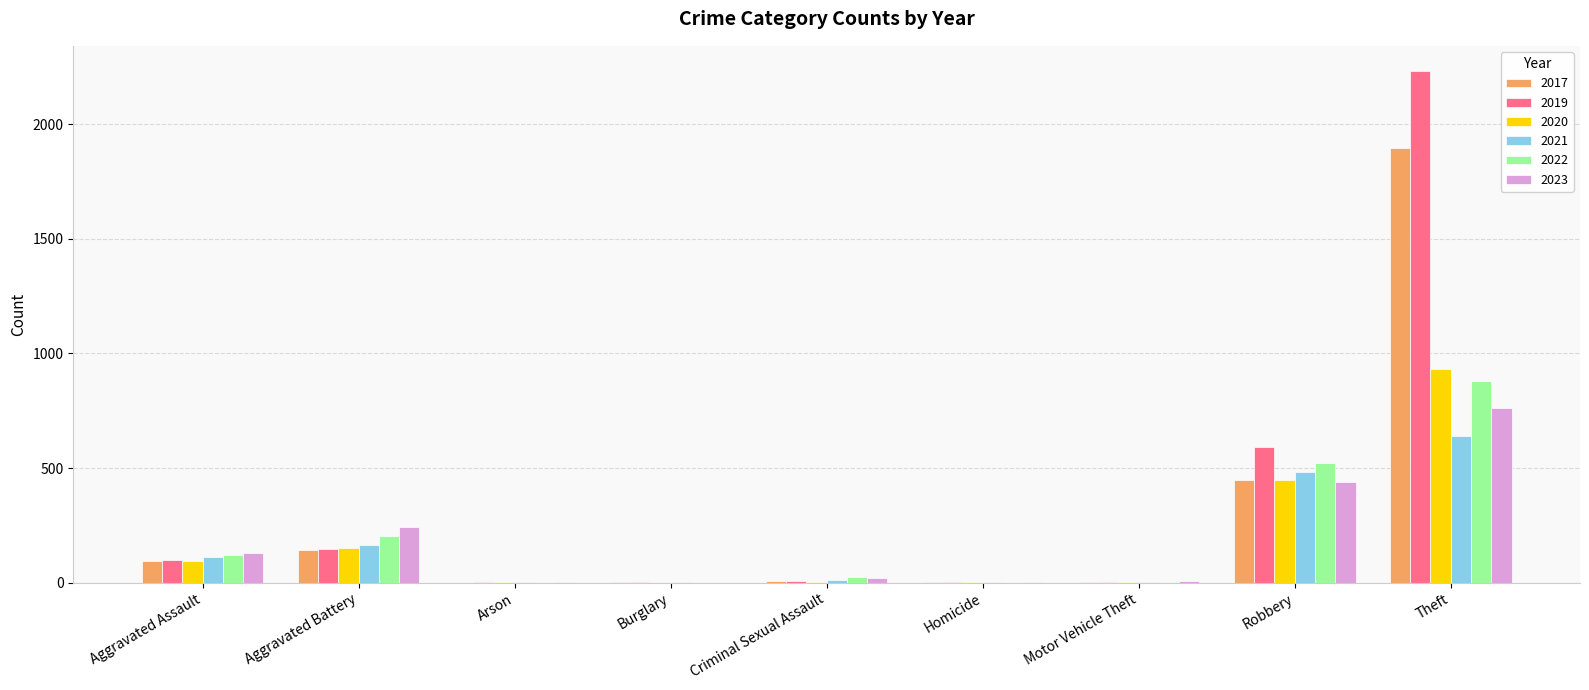

What is the average value of the 2022 series?

196